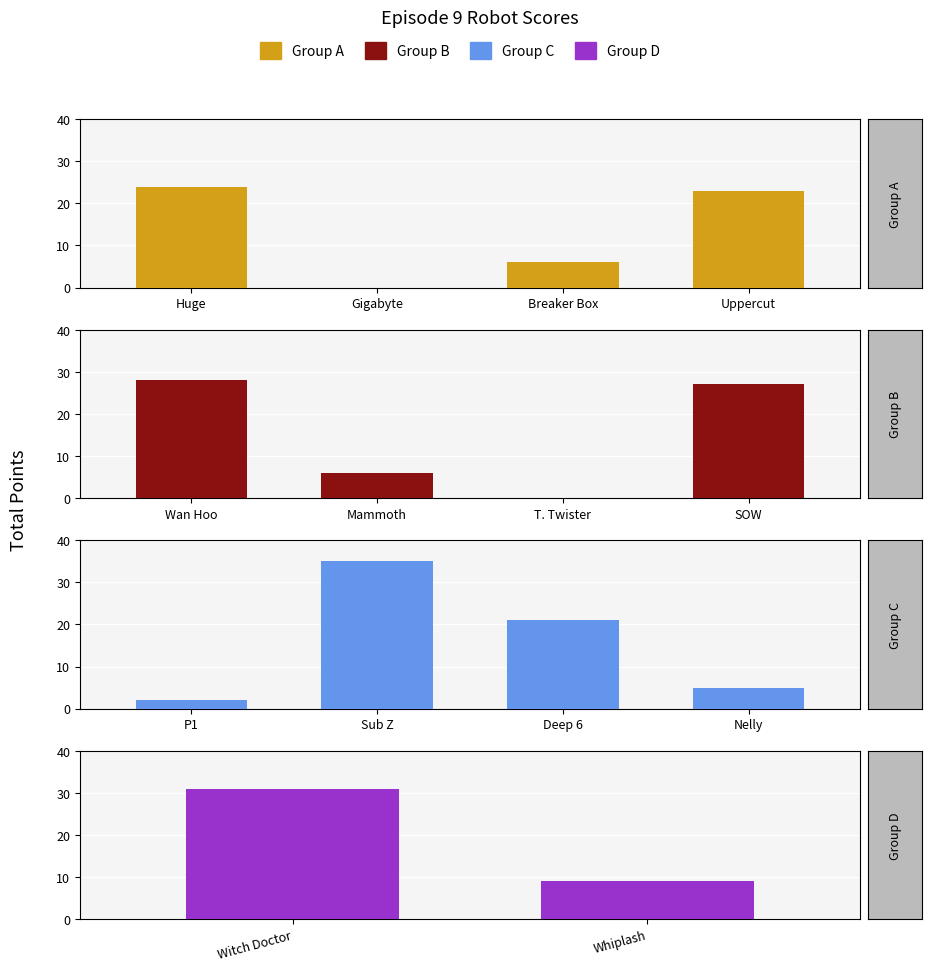

How many positive values are there?

12